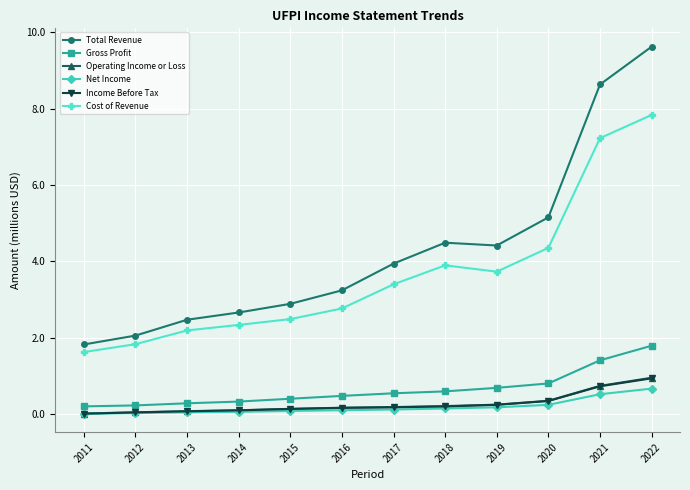

Is it true that Cost of Revenue equals 2.2 at 2013?

True